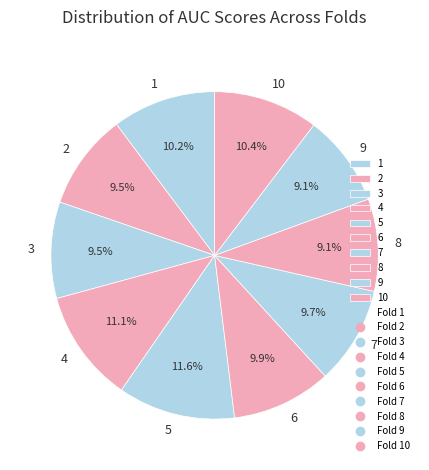

To the nearest percent, what is the combined percentage of 7 and 8?

19%